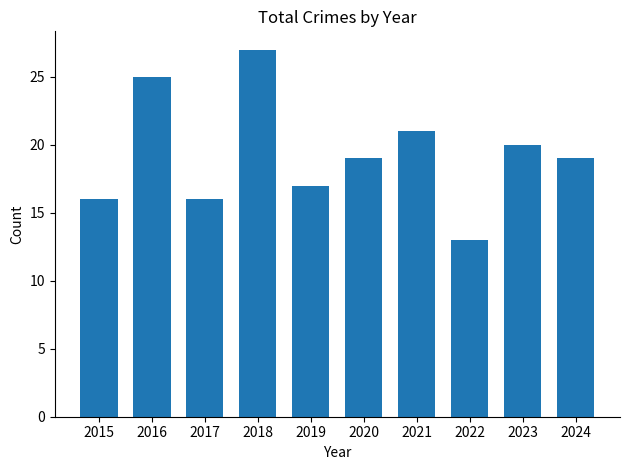

What is the difference between the second highest and second lowest values?

9